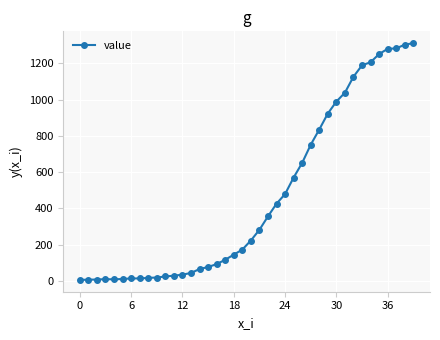

Count the number of categories in the chart.

40